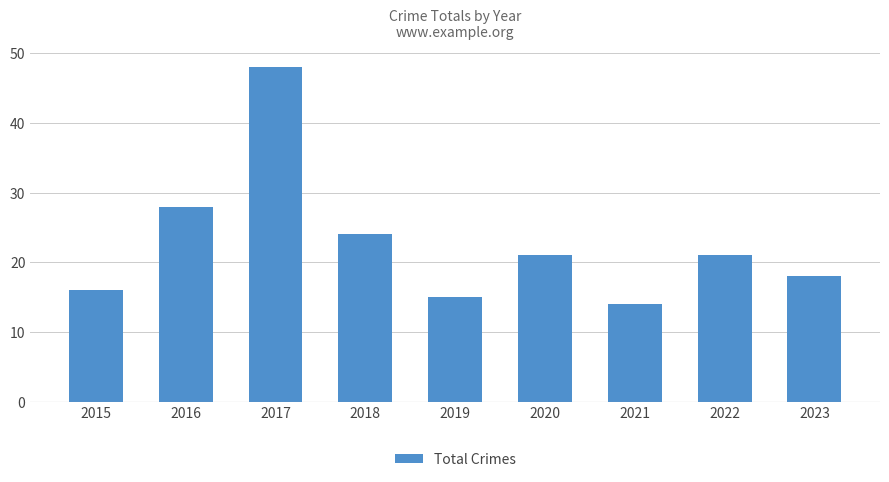

Where does the data first go above 21?

2016